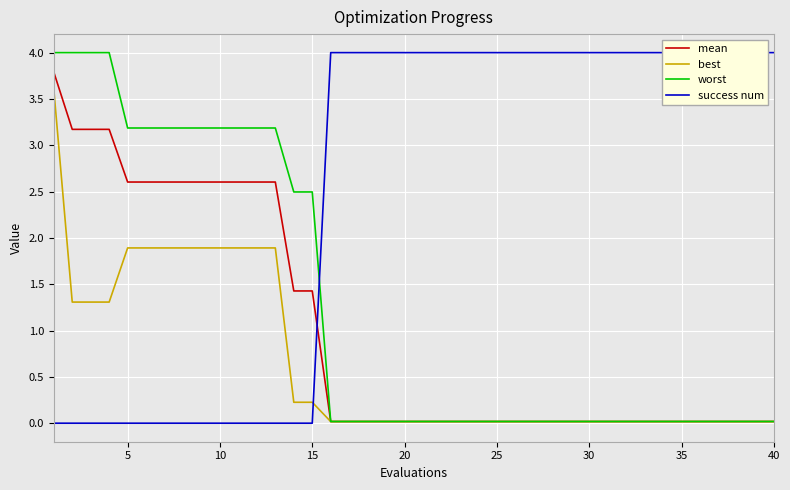

What is the average value of the worst series?

1.3